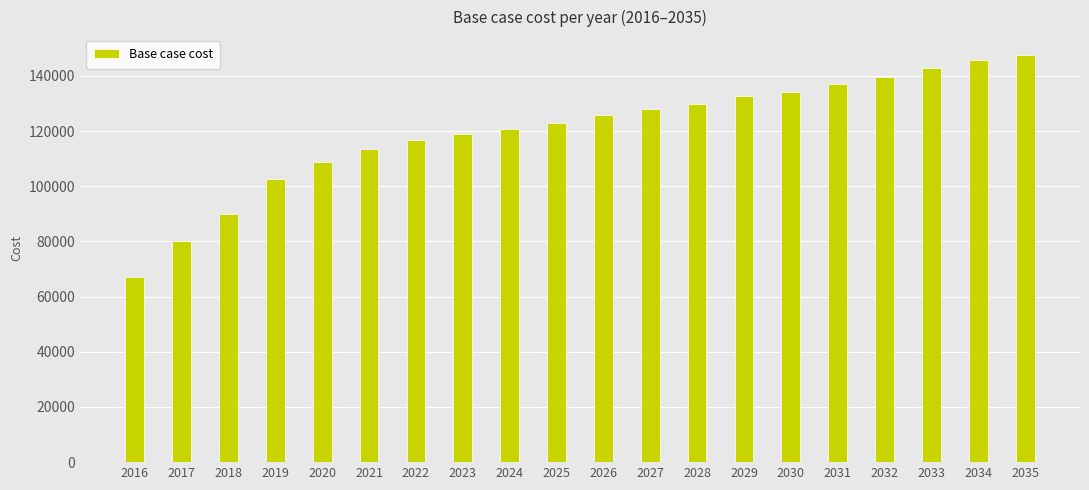

What is the sum of the values at 2018 and 2024?

210475.6